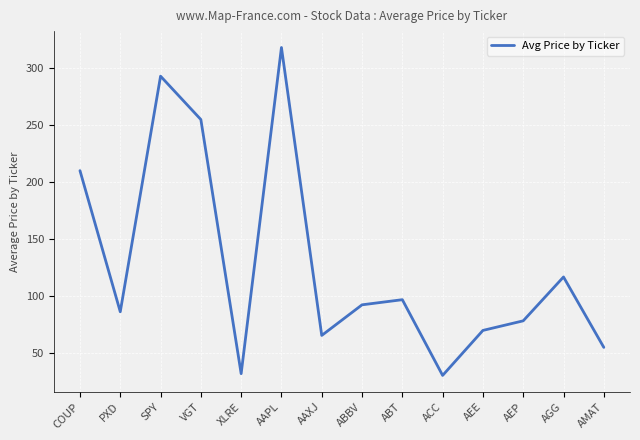

How many values exceed 91?

7